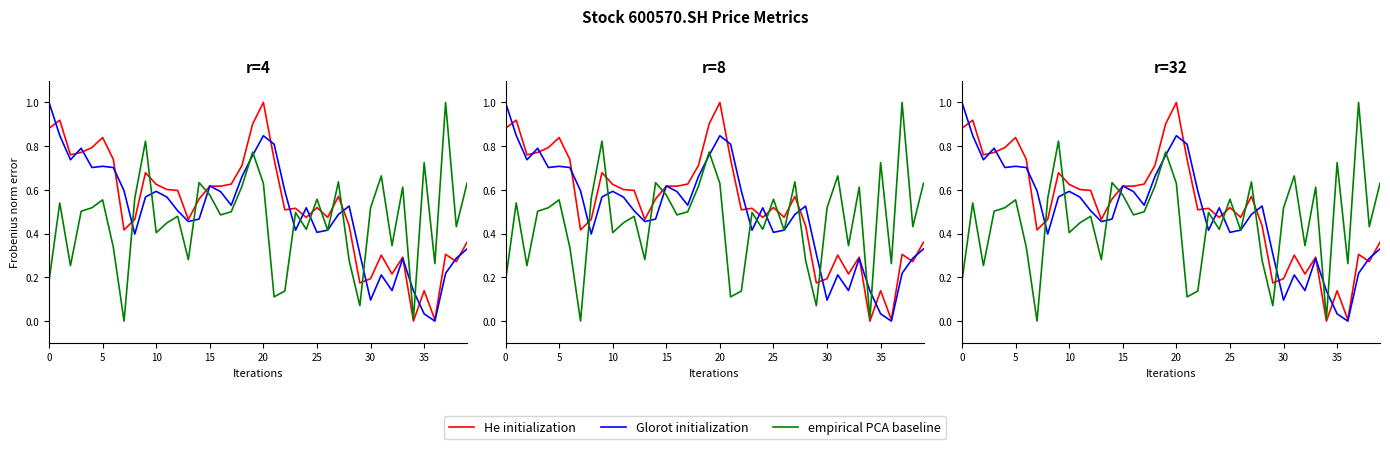

What is the difference between the highest and lowest values at 30?

0.4